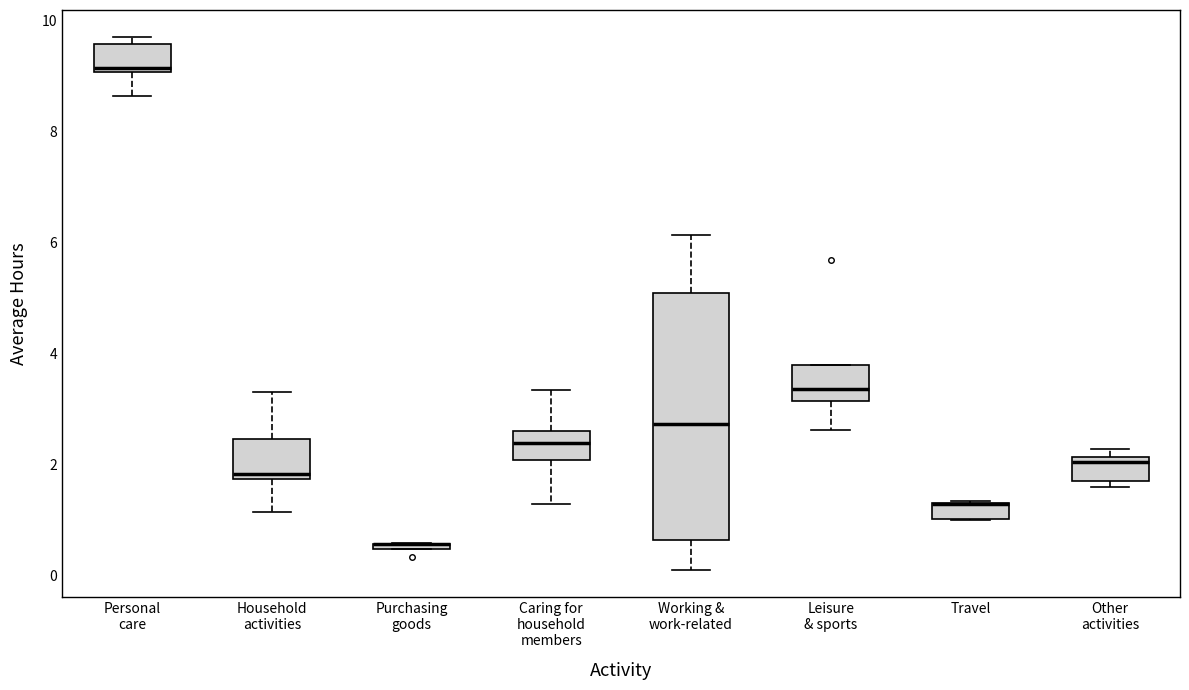

Comparing the boxes themselves (not the whiskers), which one is the tallest?

Working & work-related